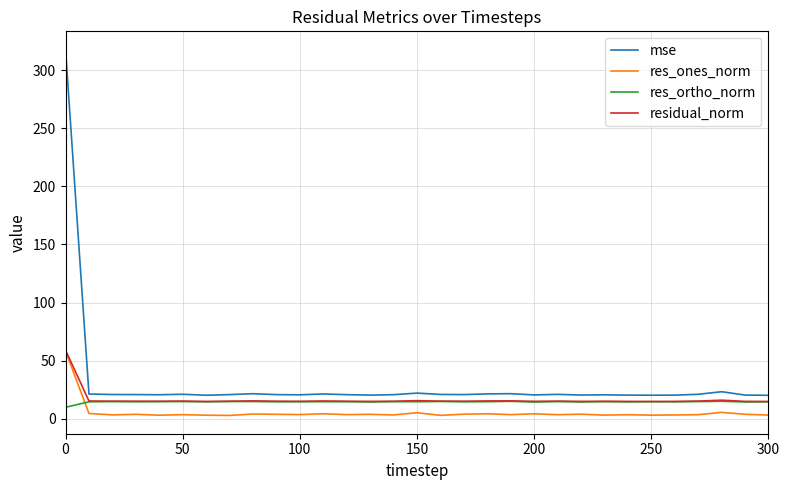

Which series has the widest spread of values?

mse